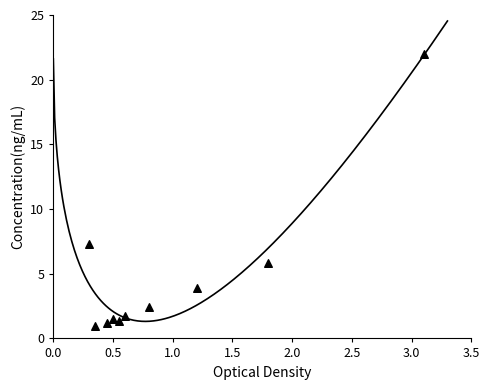

What is the range of Y values (max minus min)?

21.0